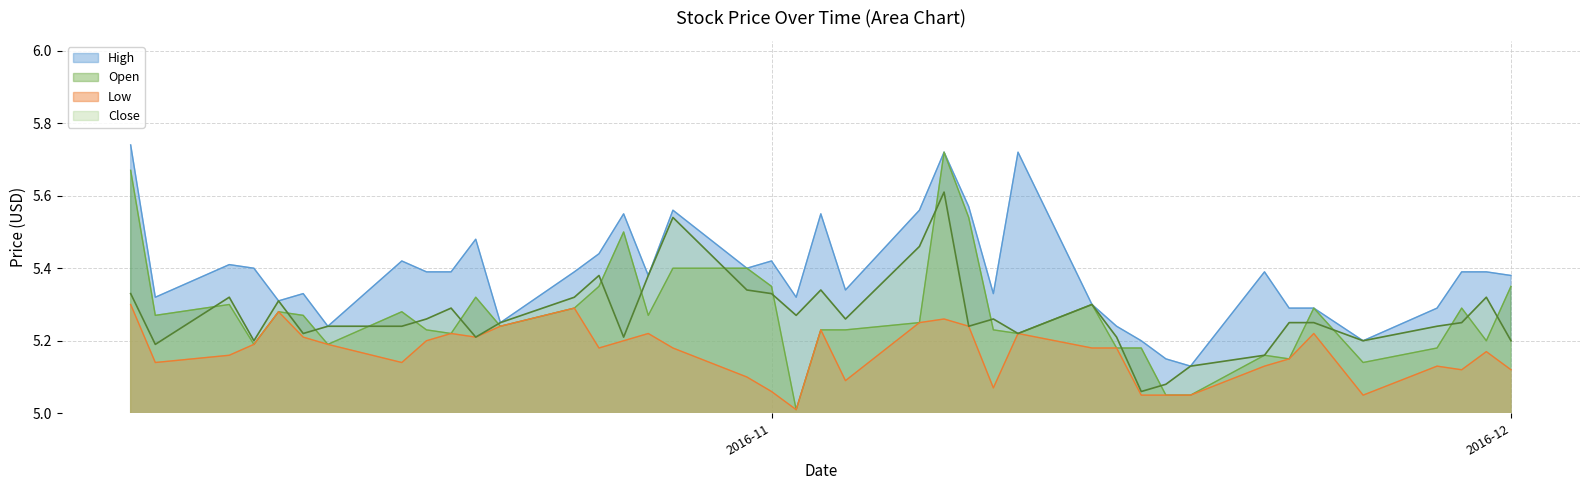

What is the label of the 25th point from the right?

2016-10-27